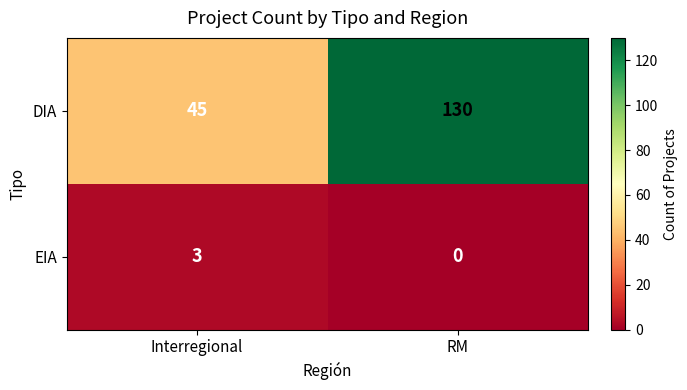

Reading left to right, extract all data points from this chart.

DIA: Interregional=45	RM=130
EIA: Interregional=3	RM=0